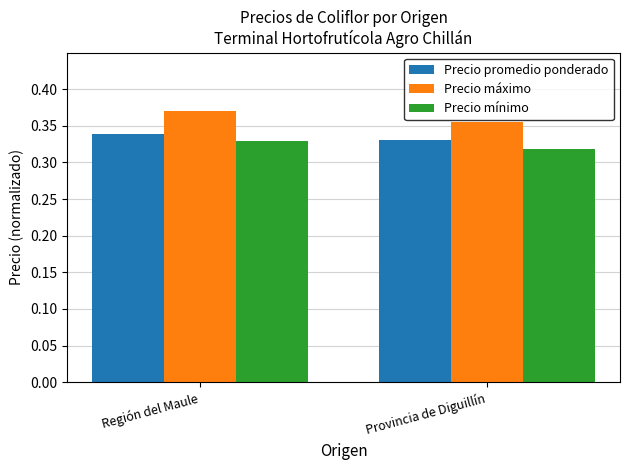

What is the sum of the Precio mínimo values at Provincia de Diguillín and Región del Maule?

0.6